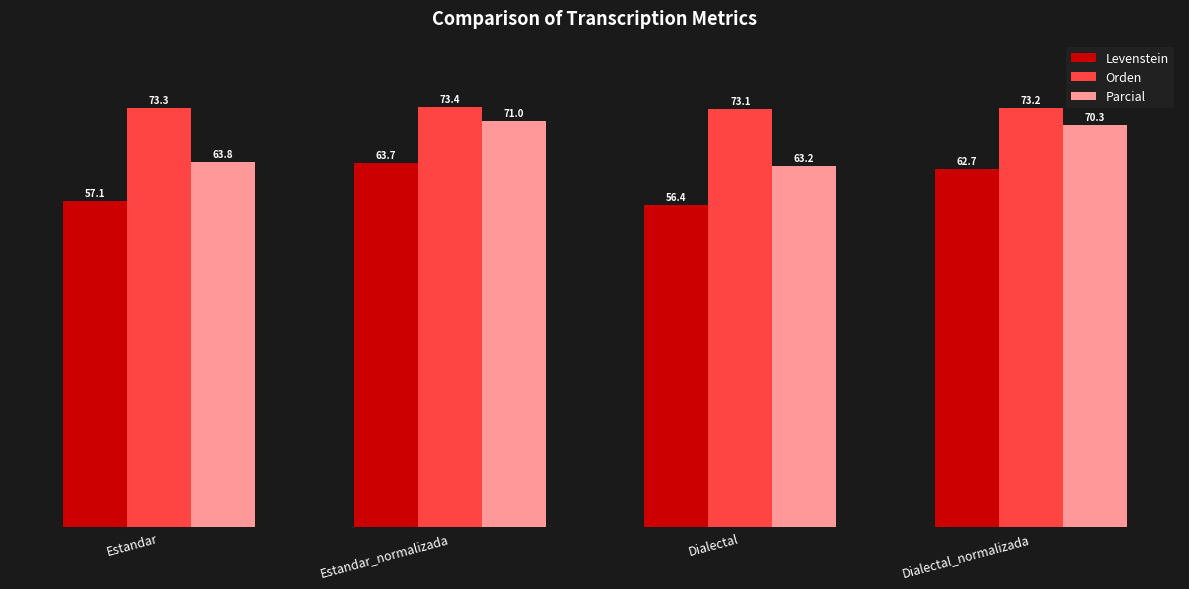

Which series has the largest total across all categories?

Orden